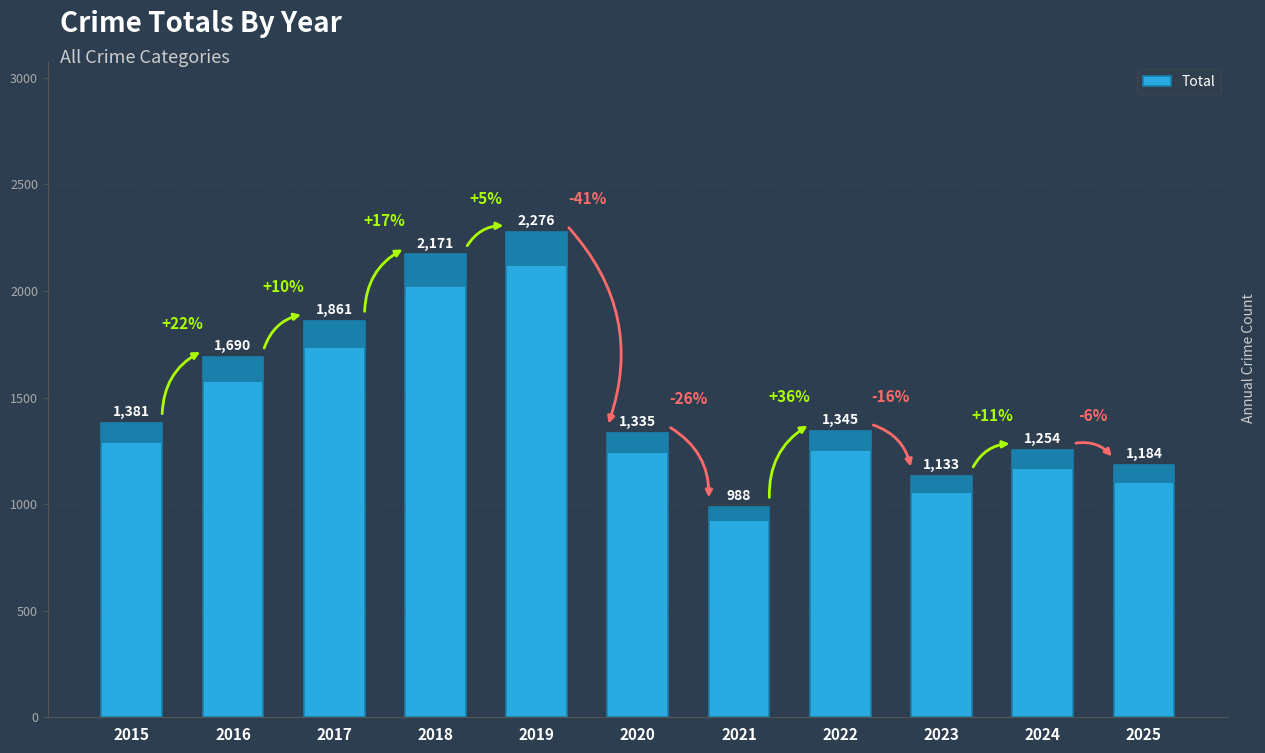

What is the greatest value displayed?

2276